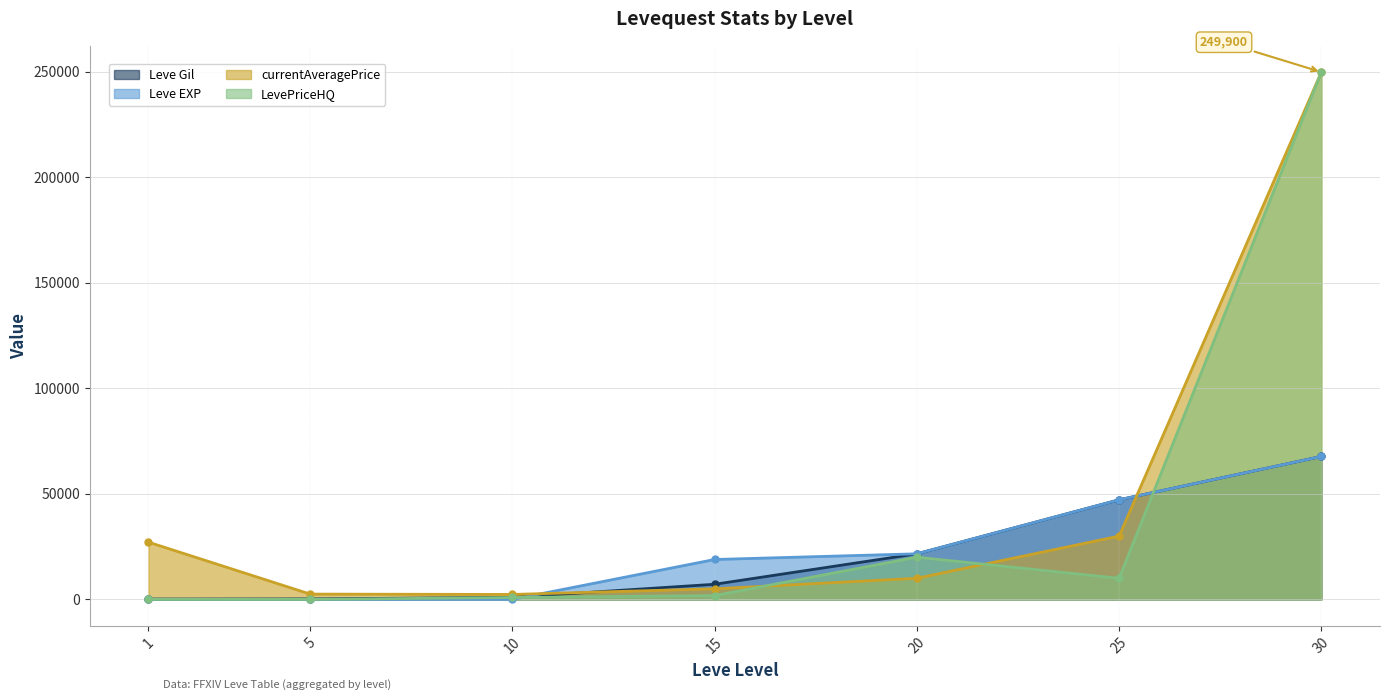

Read the LevePriceHQ value at 15, to the nearest 10.

1800